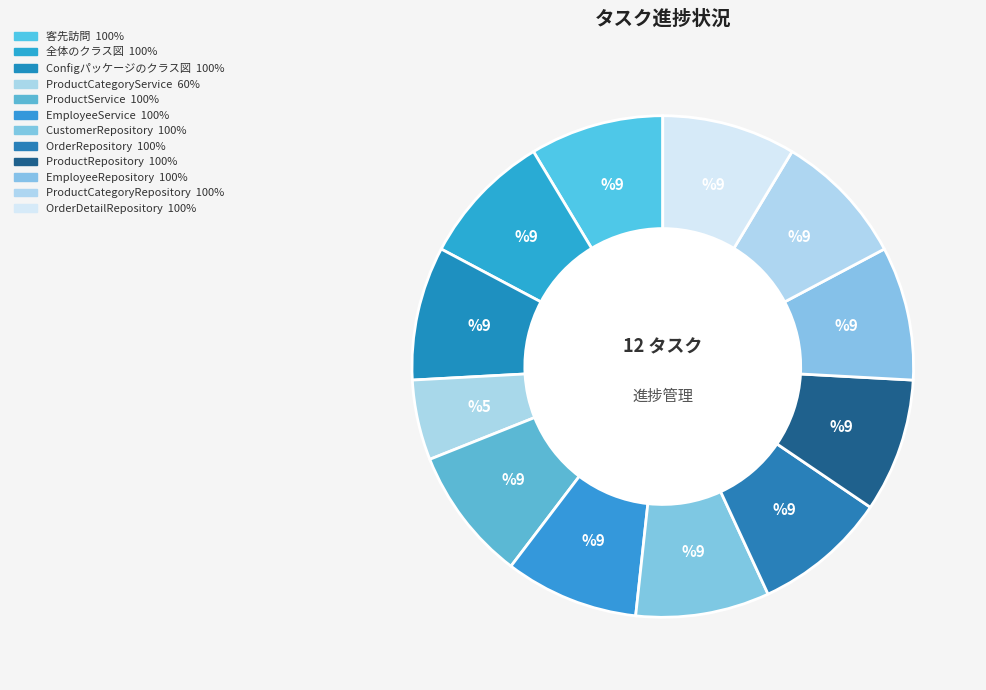

To the nearest percent, what is the difference between the largest and smallest slice percentages?

3%